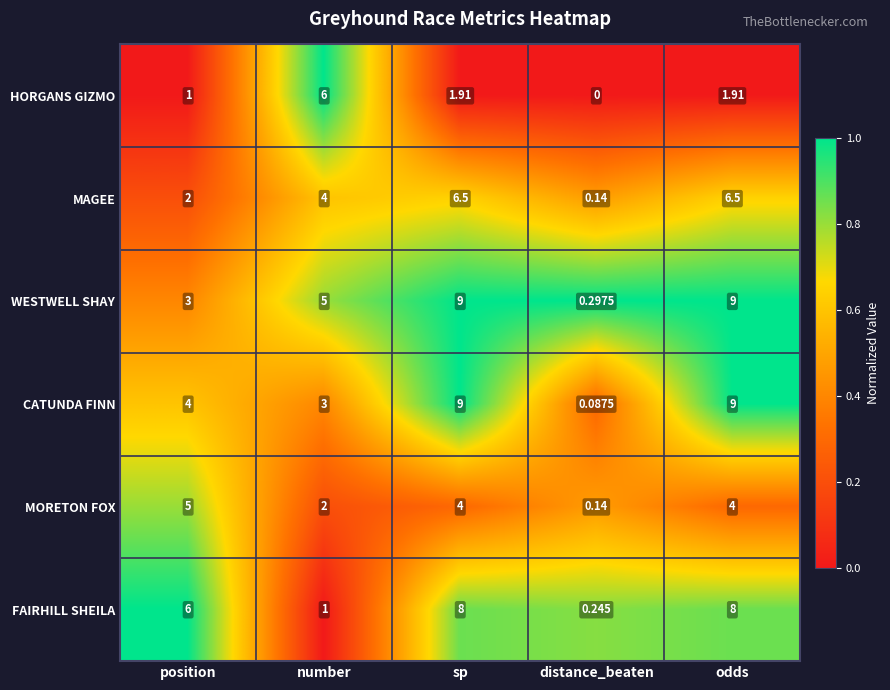

Between position and odds, which series saw the biggest shift?

WESTWELL SHAY